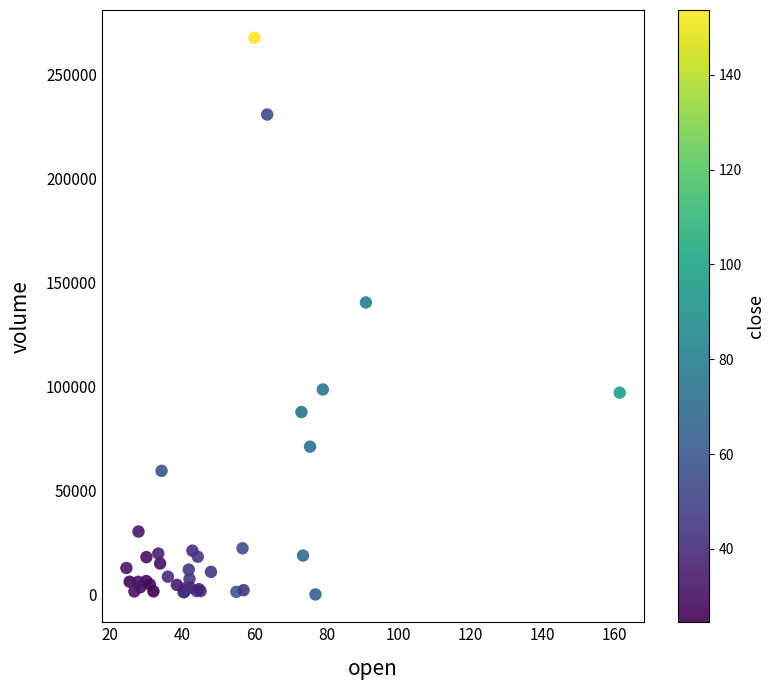

What Y value in the scatter plot is closest to 133888?

140455